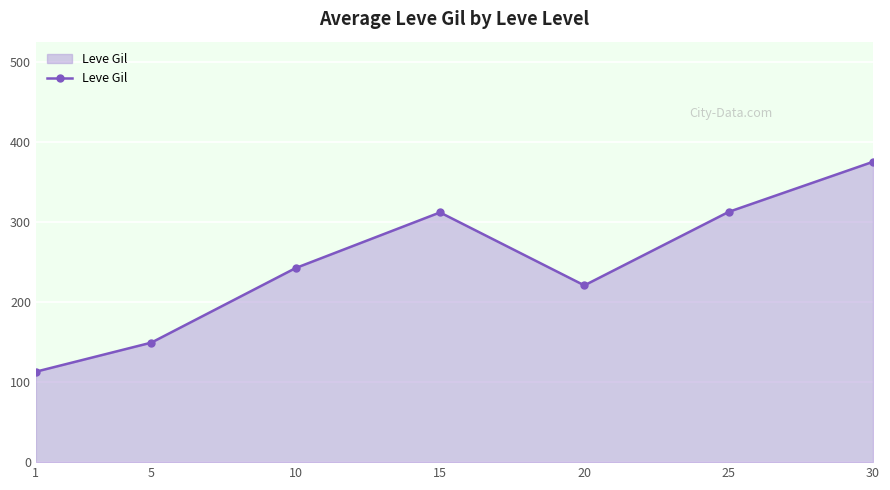

Approximately how many times larger is the value at 10 compared to 5?

1.6